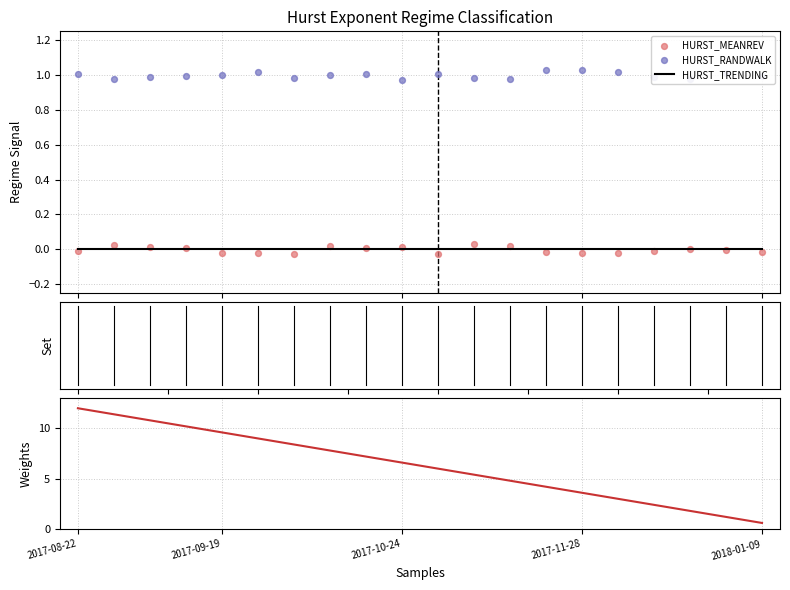

Which series reaches the minimum Y coordinate?

HURST_MEANREV